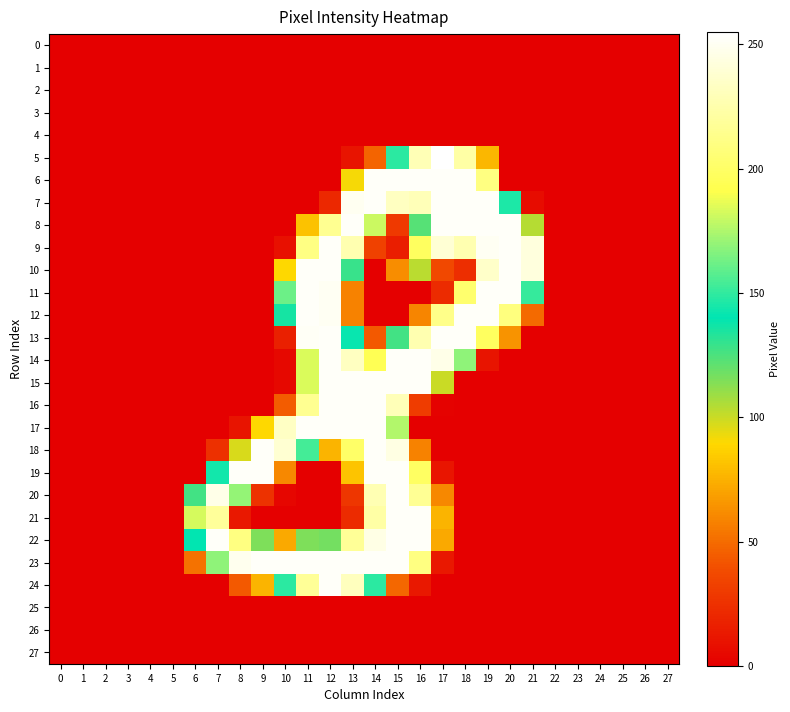

Between 1 and 19, which series saw the biggest shift?

7